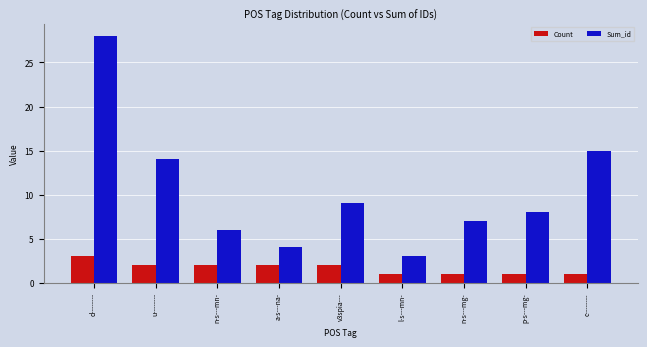

How many categories are shown in the chart?

9